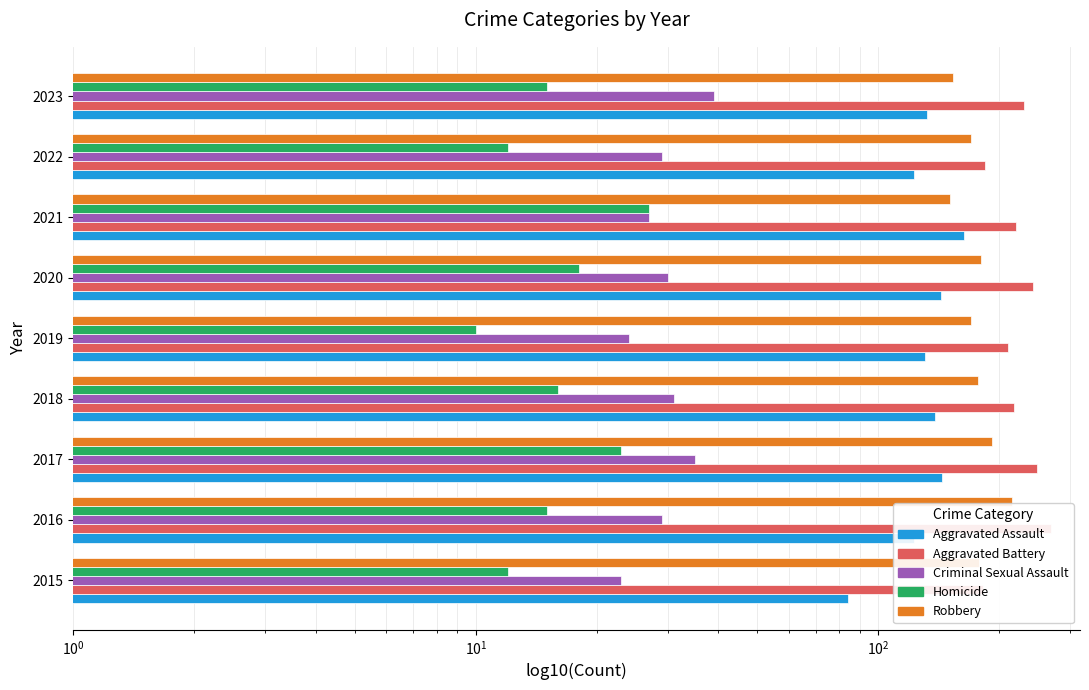

Is it true that Aggravated Assault equals 257 at 2021?

False